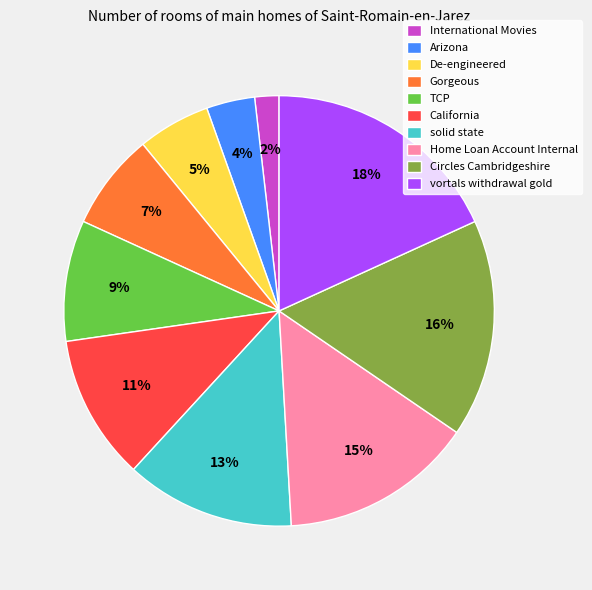

To the nearest percent, what is the combined percentage of solid state and Circles Cambridgeshire?

29%